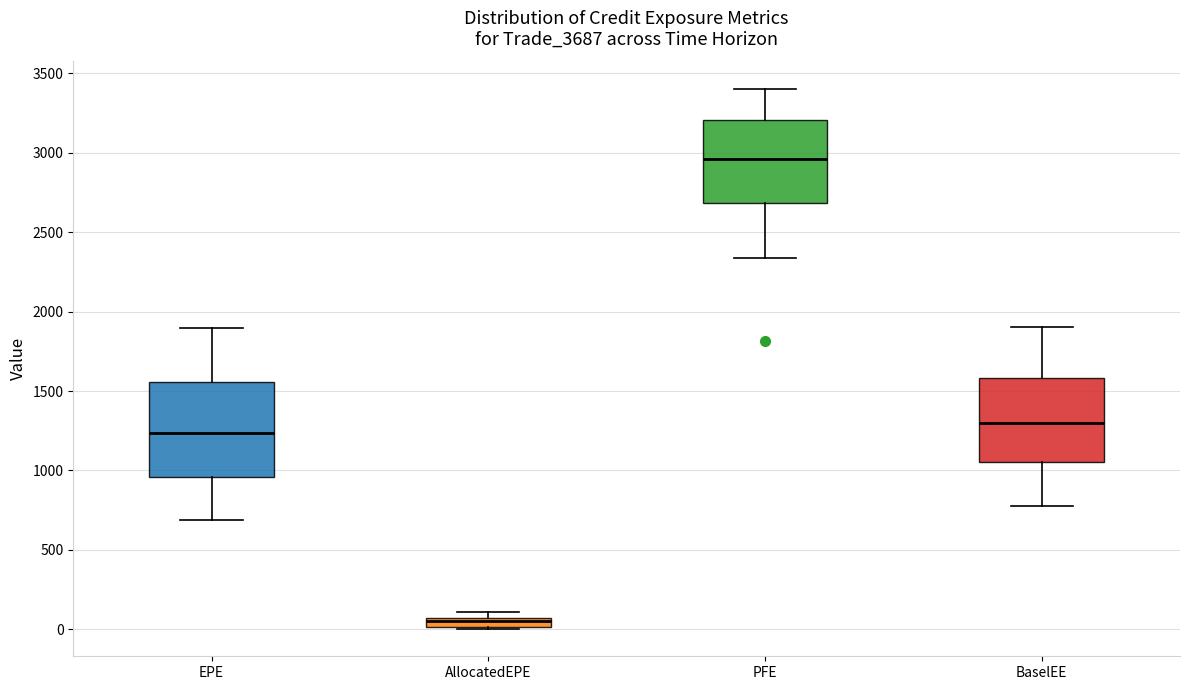

Where is the upper edge of the box for EPE on the y-axis? The values are not printed on the chart, so give them approximately, as read against the axis.

1550